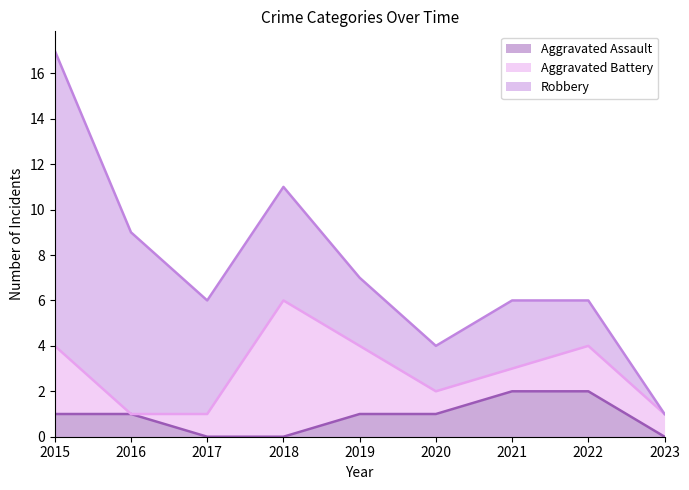

After their last crossing, which series has the higher values: Aggravated Battery or Robbery?

Aggravated Battery